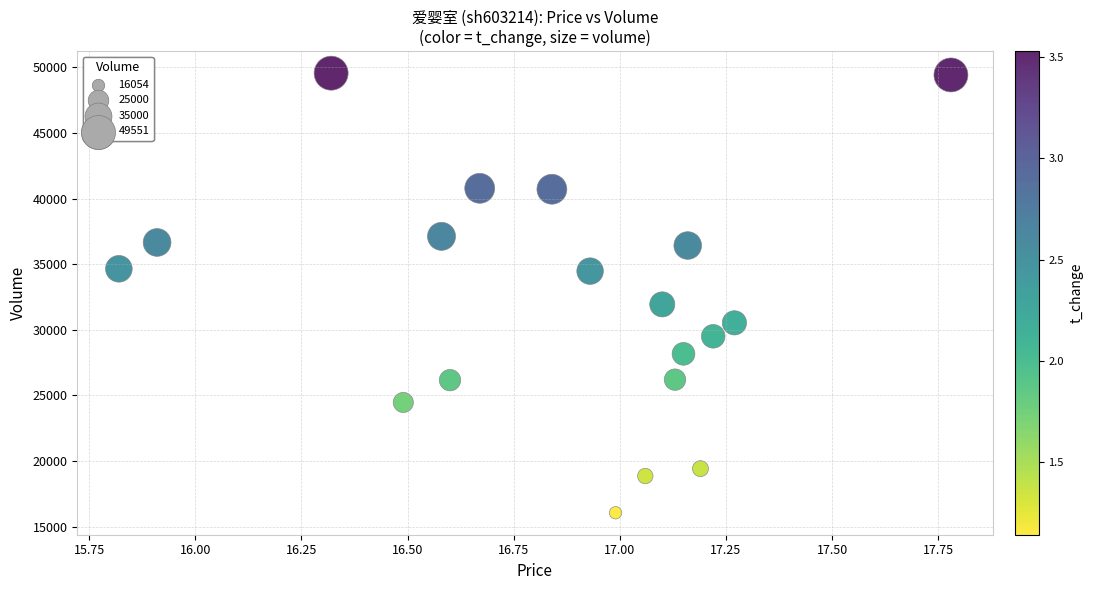

What Y value in the scatter plot is closest to 32802?

31932